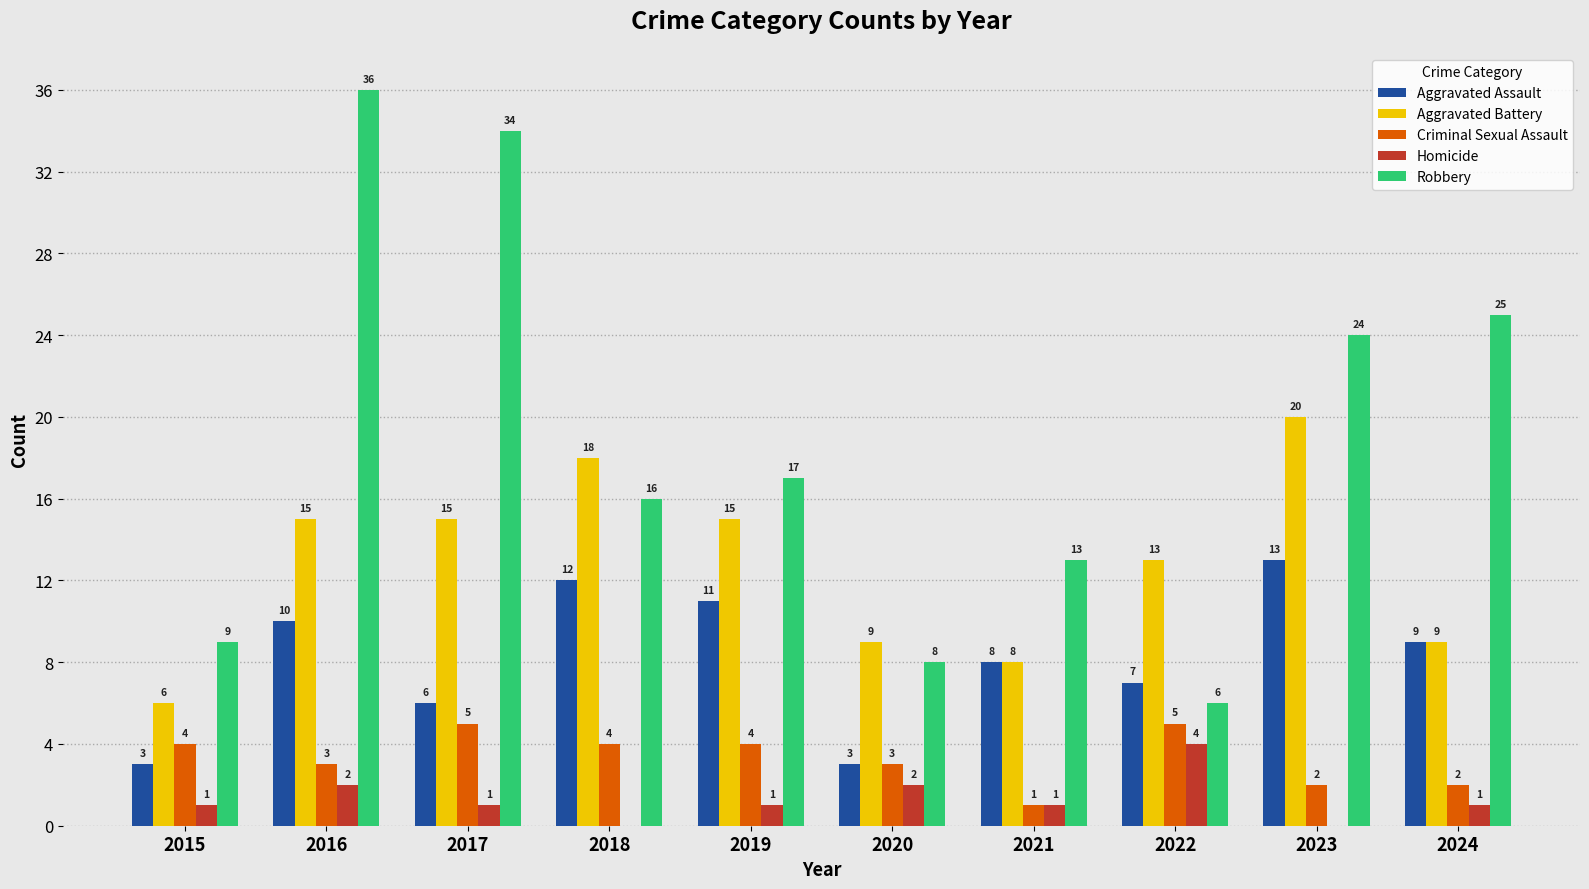

What is the approximate value of Robbery at 2024?

25